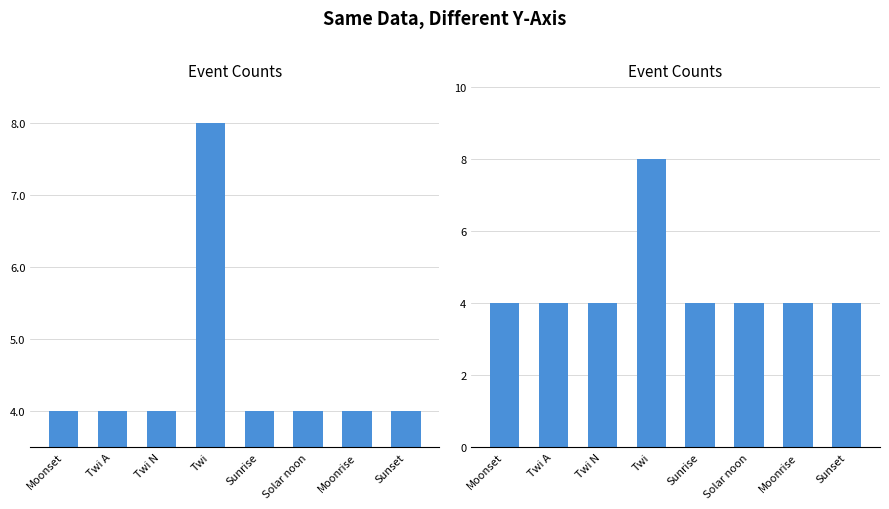

What is the greatest value displayed?

8